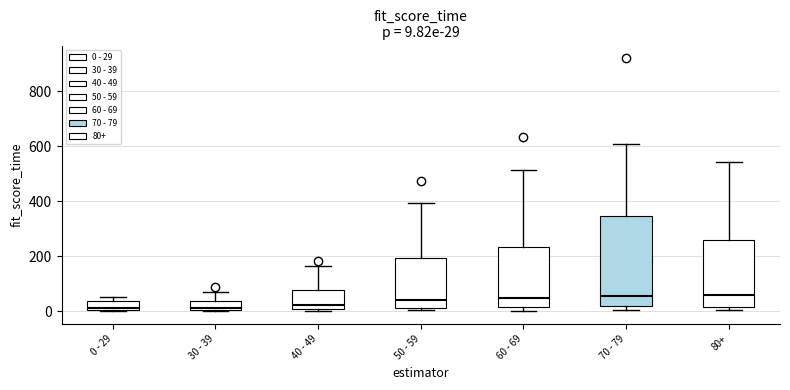

Comparing the boxes themselves (not the whiskers), which one is the tallest?

70 - 79